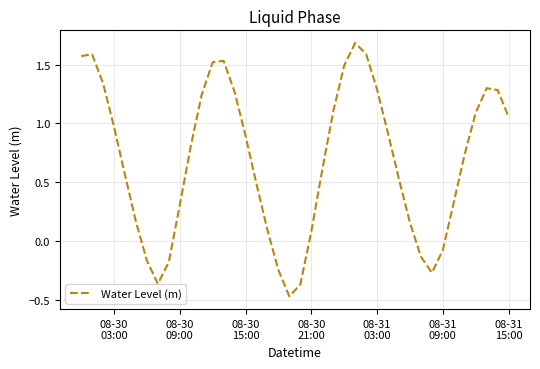

What is the maximum value shown in the chart?

1.7